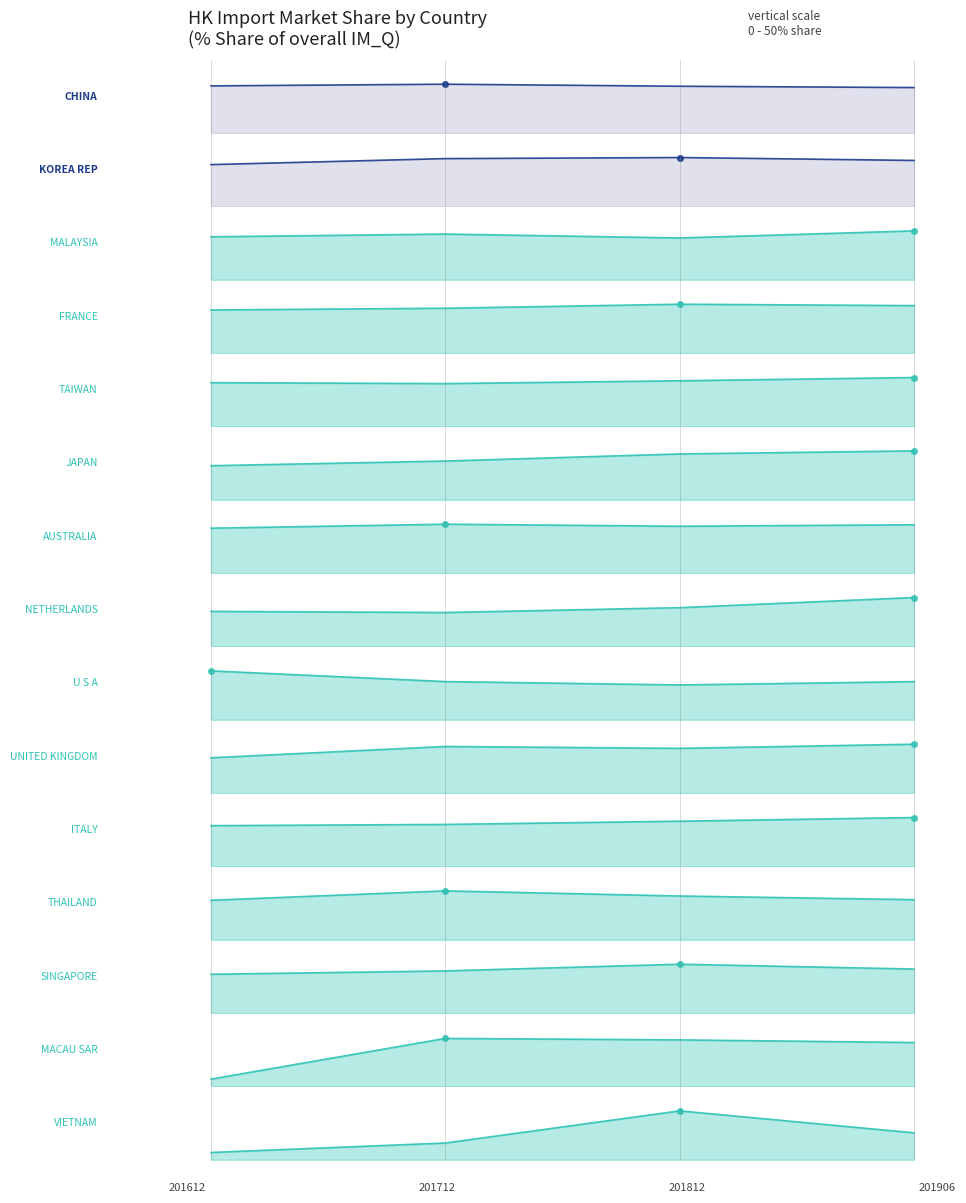

What is the value of the 201812_% Share point at the 2nd from the left?

10.1